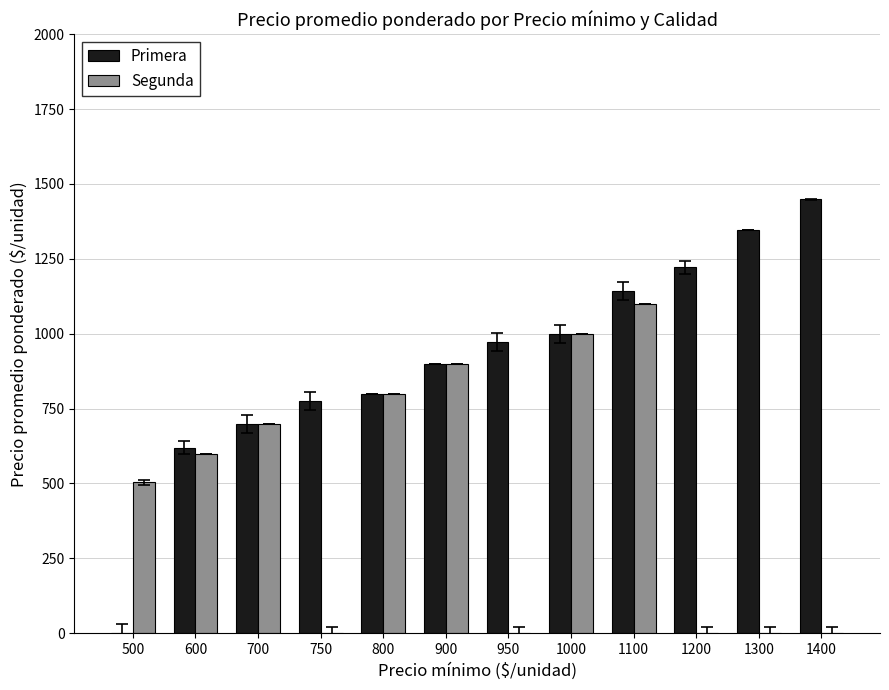

At which category is the sum across all series the highest?

1100